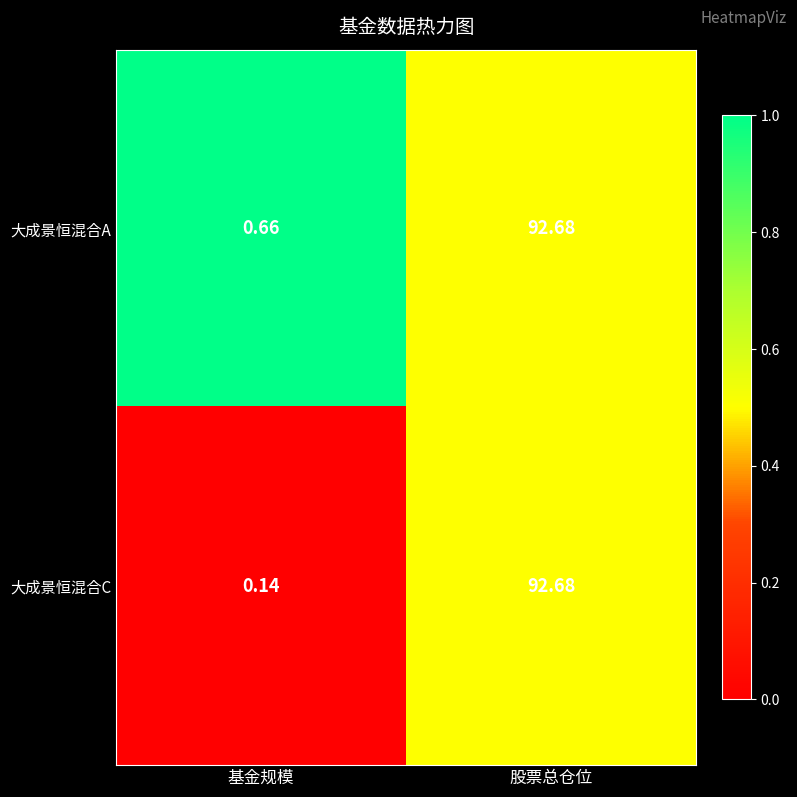

At which category is the sum across all series the highest?

股票总仓位